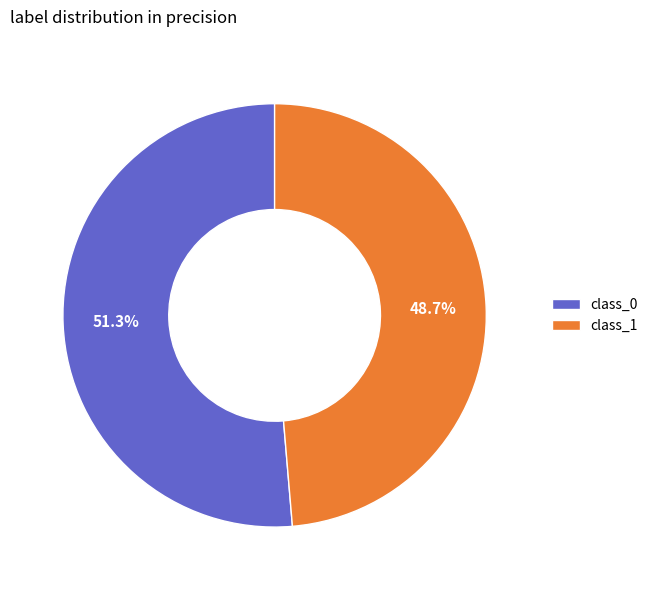

Is the sum of class_1 and class_0 greater than half?

Yes